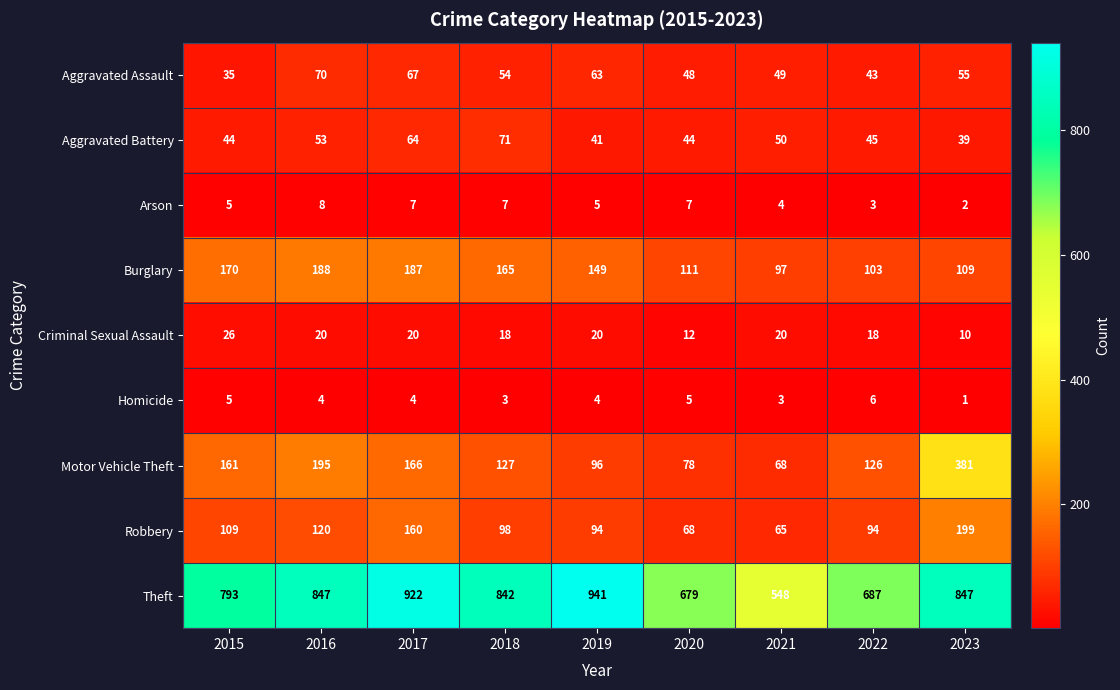

At 2020, list the series in order from largest to smallest.

Theft, Burglary, Motor Vehicle Theft, Robbery, Aggravated Assault, Aggravated Battery, Criminal Sexual Assault, Arson, Homicide